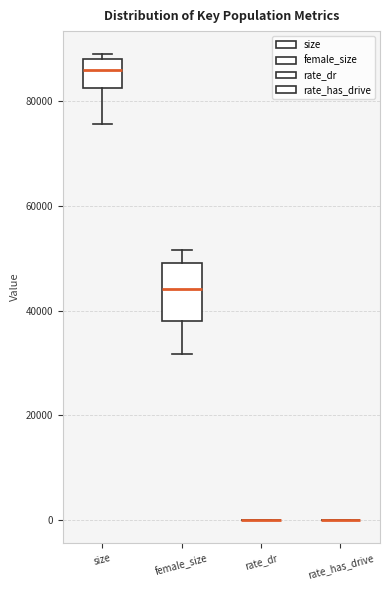

Reading left to right, read every box against the y-axis: the position of its median line, the range the box covers, and the ends of its whiskers. The values are not printed on the chart, so give them approximately, as read against the axis.

size: median 86000, box 82000 to 88000, whiskers 76000 to 90000
female_size: median 44000, box 38000 to 50000, whiskers 32000 to 52000
rate_dr: box collapsed to a line at 0, whiskers 0 to 0
rate_has_drive: box collapsed to a line at 0, whiskers 0 to 0